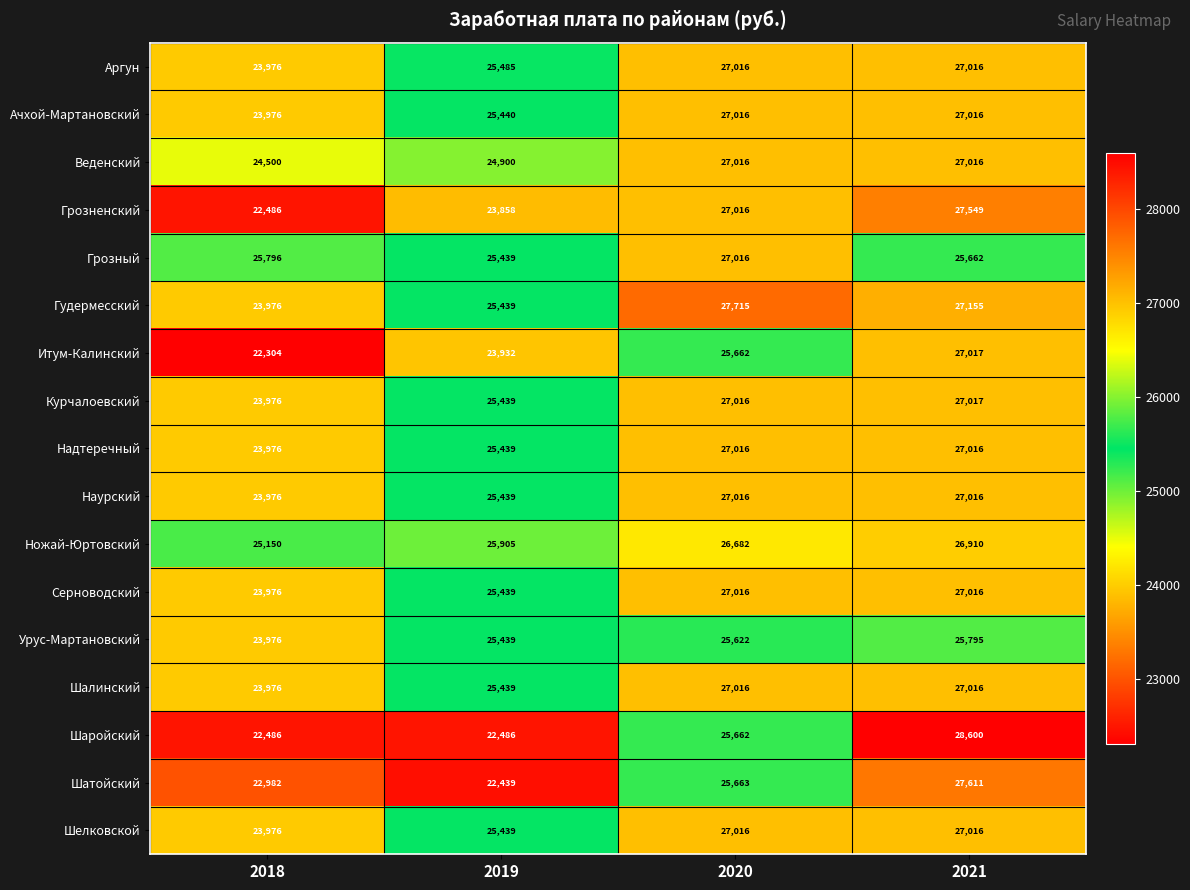

List the labels in order of Гудермесский value, largest first.

2020, 2021, 2019, 2018